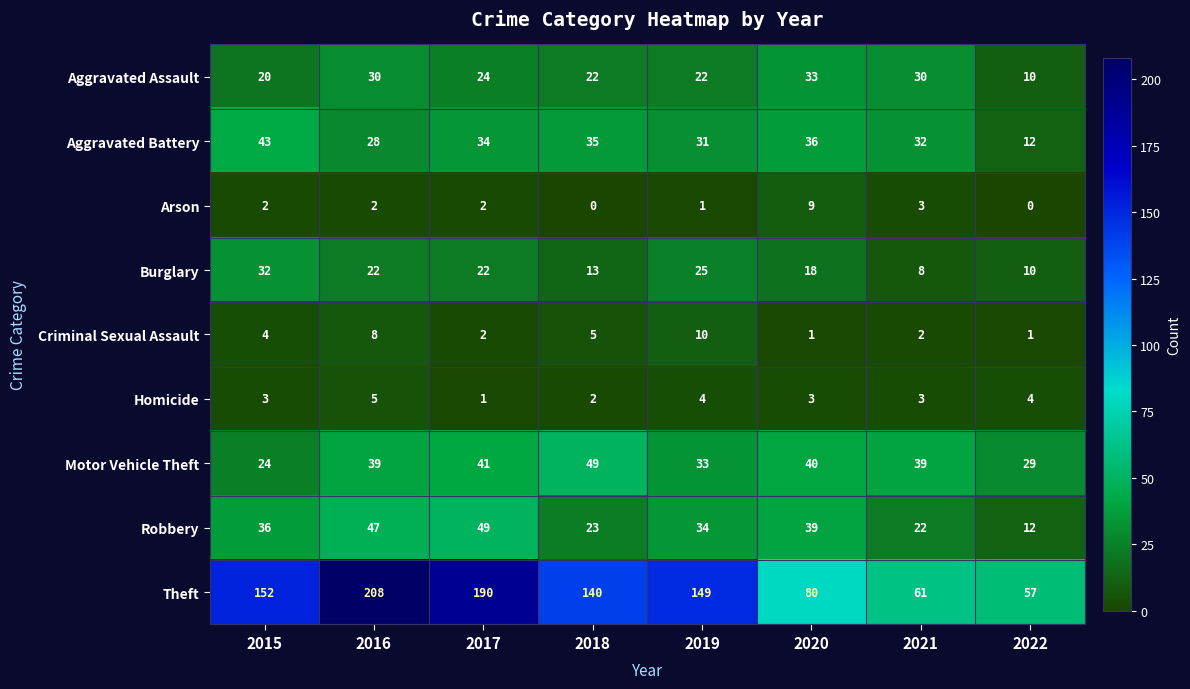

List the labels in order of Aggravated Battery value, largest first.

2015, 2020, 2018, 2017, 2021, 2019, 2016, 2022